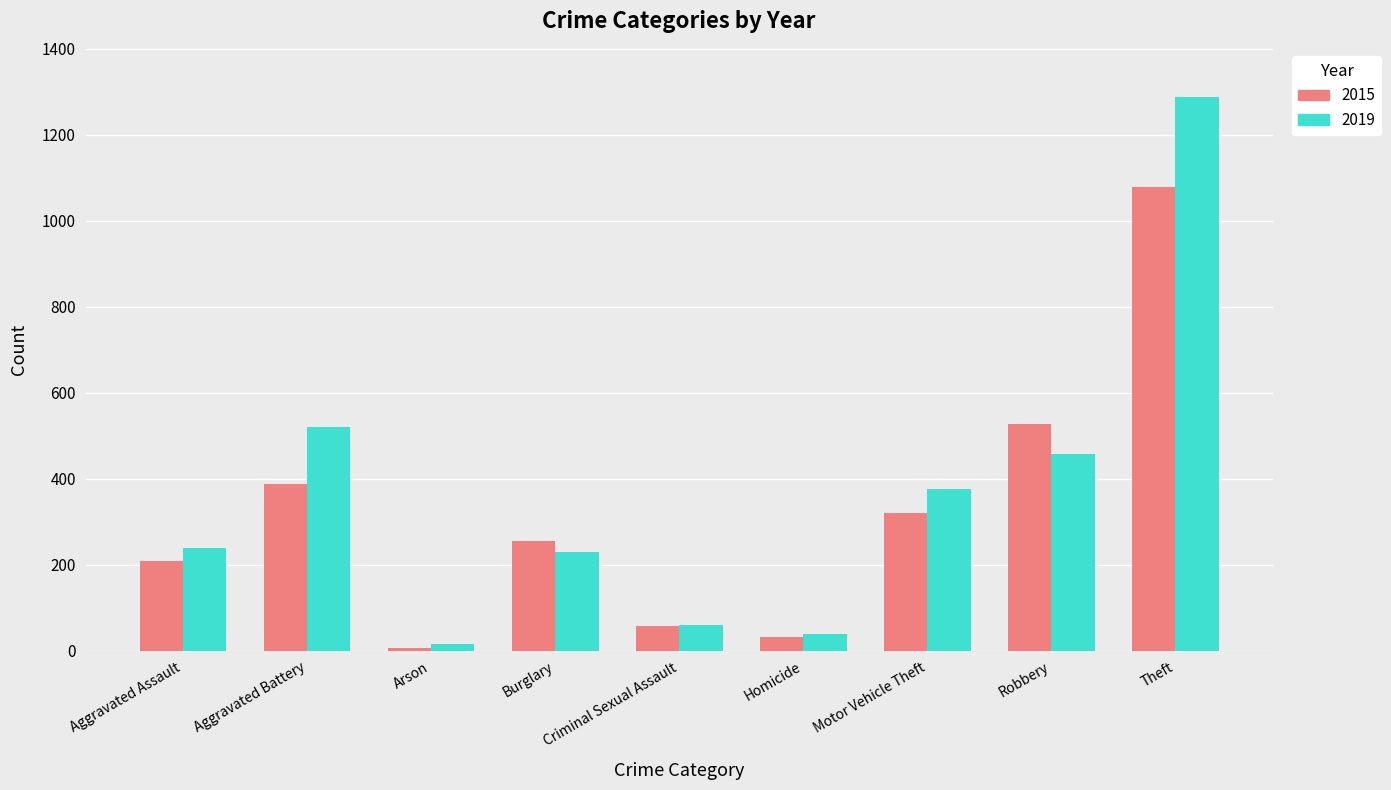

Does the chart contain stacked bars?

No